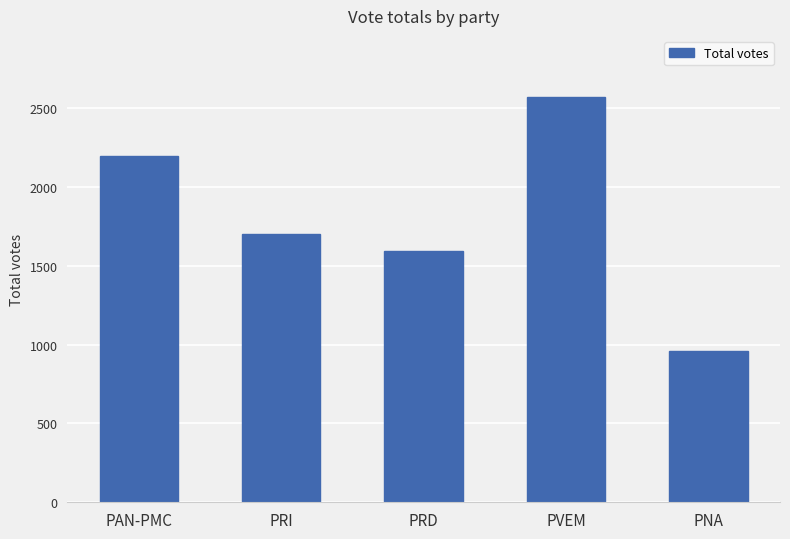

Rank the categories by value from highest to lowest.

PVEM, PAN-PMC, PRI, PRD, PNA